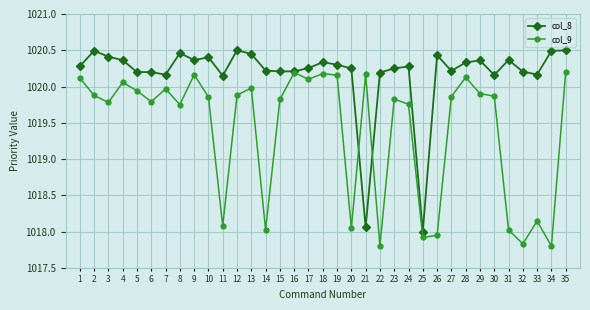

How many lines are shown in the chart?

2